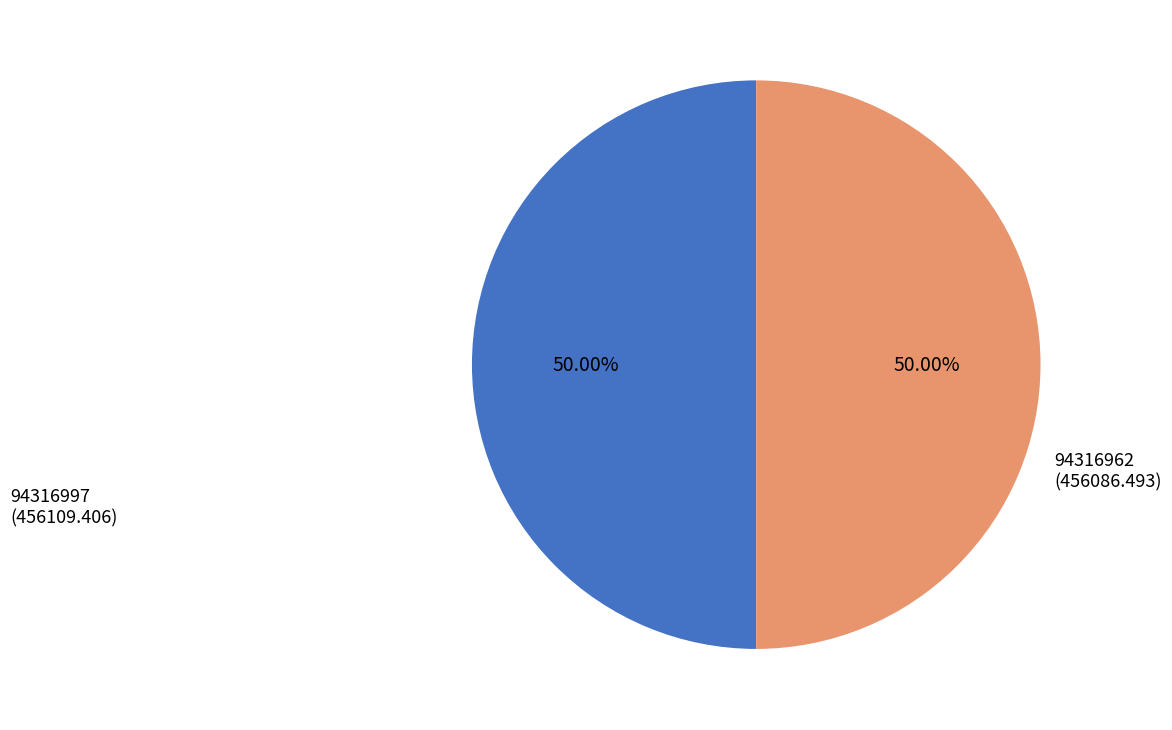

How many slices are in this pie chart?

2